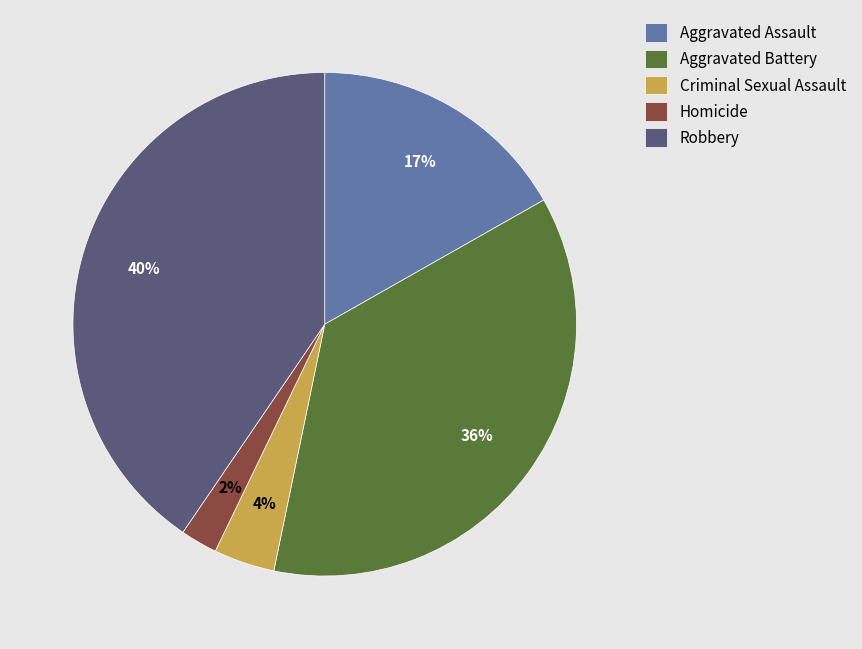

Rank the categories by value from lowest to highest.

Homicide, Criminal Sexual Assault, Aggravated Assault, Aggravated Battery, Robbery